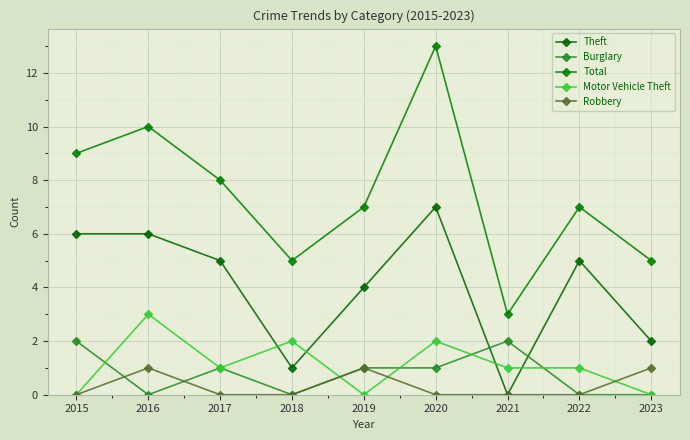

How many intersections are there between Burglary and Motor Vehicle Theft?

5